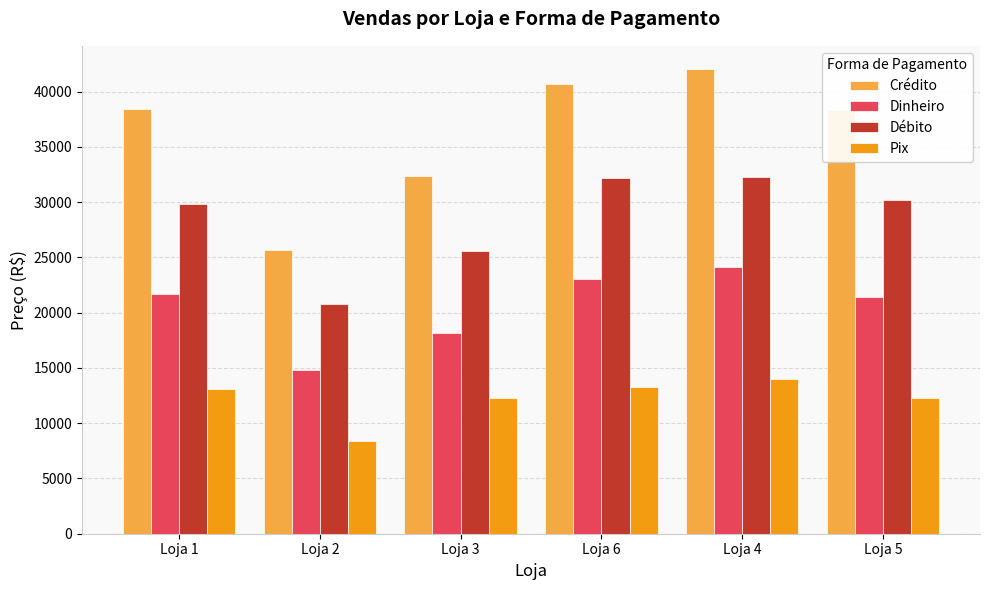

Does the chart contain stacked bars?

No